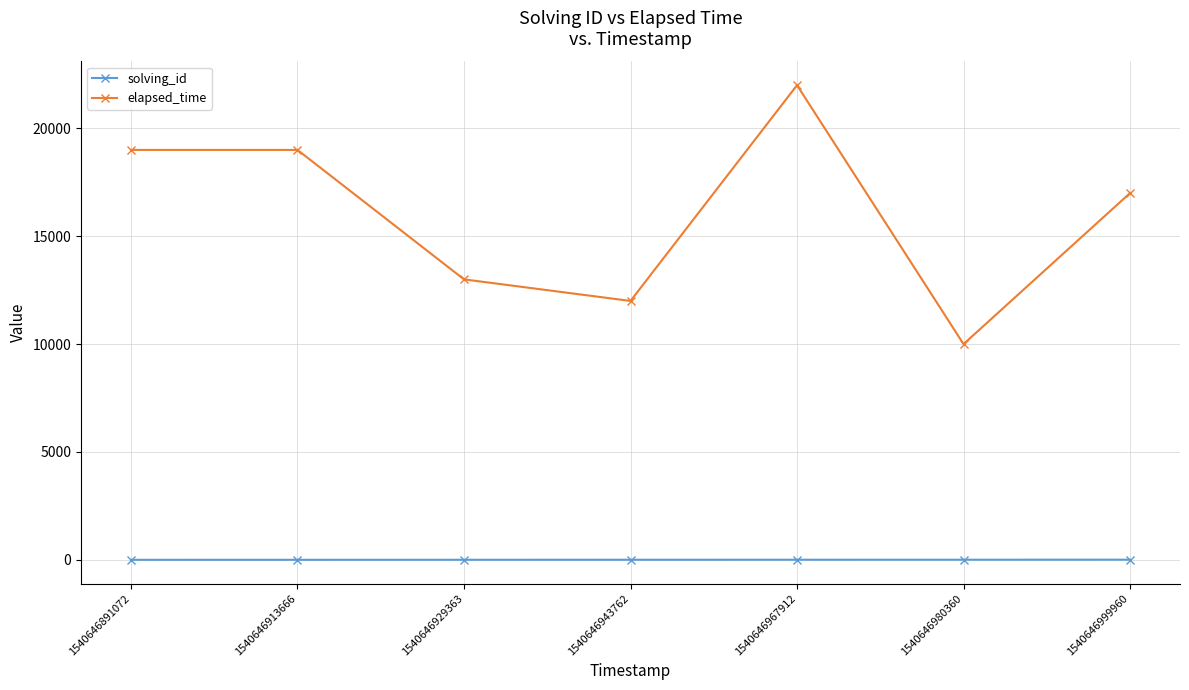

Count the solving_id values in the range 2 to 6.

5